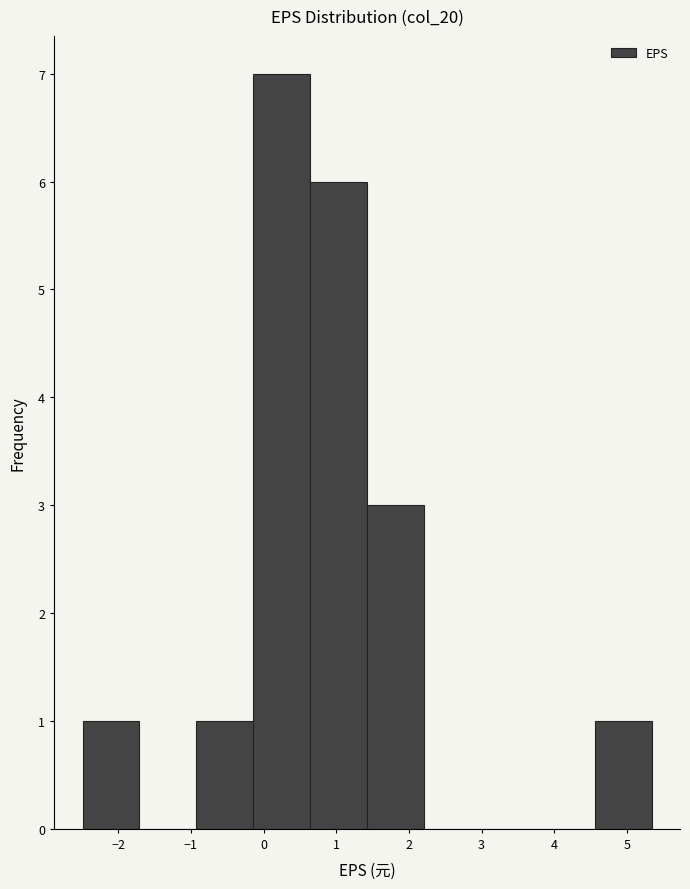

Reading left to right, transcribe this chart: for each bar, give the range it covers on the x-axis and its height. Neither the bar edges nor the heights are printed on the chart, so give them approximately, as read against the axes.

-2.5 to -1.7: 1
-1.7 to -0.9: 0
-0.9 to -0.1: 1
-0.1 to 0.6: 7
0.6 to 1.4: 6
1.4 to 2.2: 3
2.2 to 3.0: 0
3.0 to 3.8: 0
3.8 to 4.6: 0
4.6 to 5.3: 1